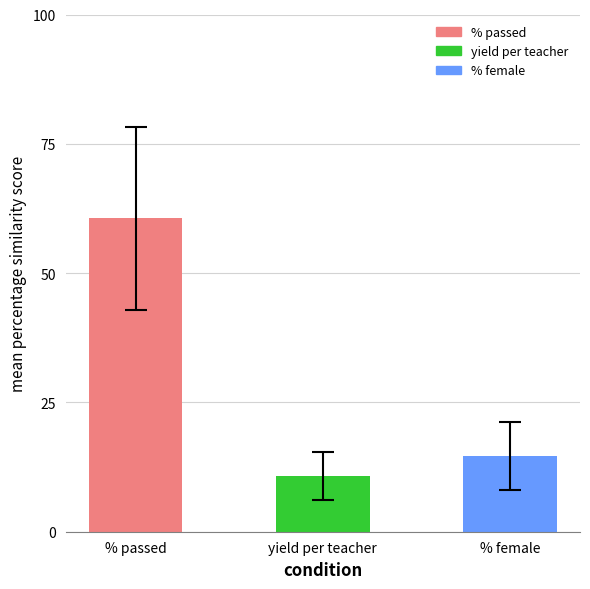

The yield per teacher series shows 5.0 at Colorado. True or false?

False